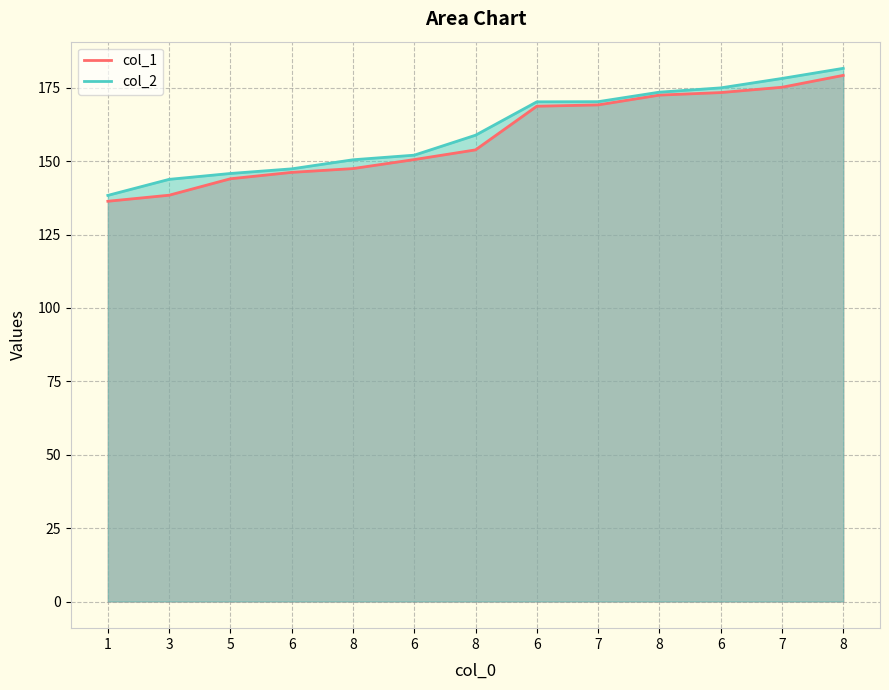

At how many categories does at least one series exceed 154?

7